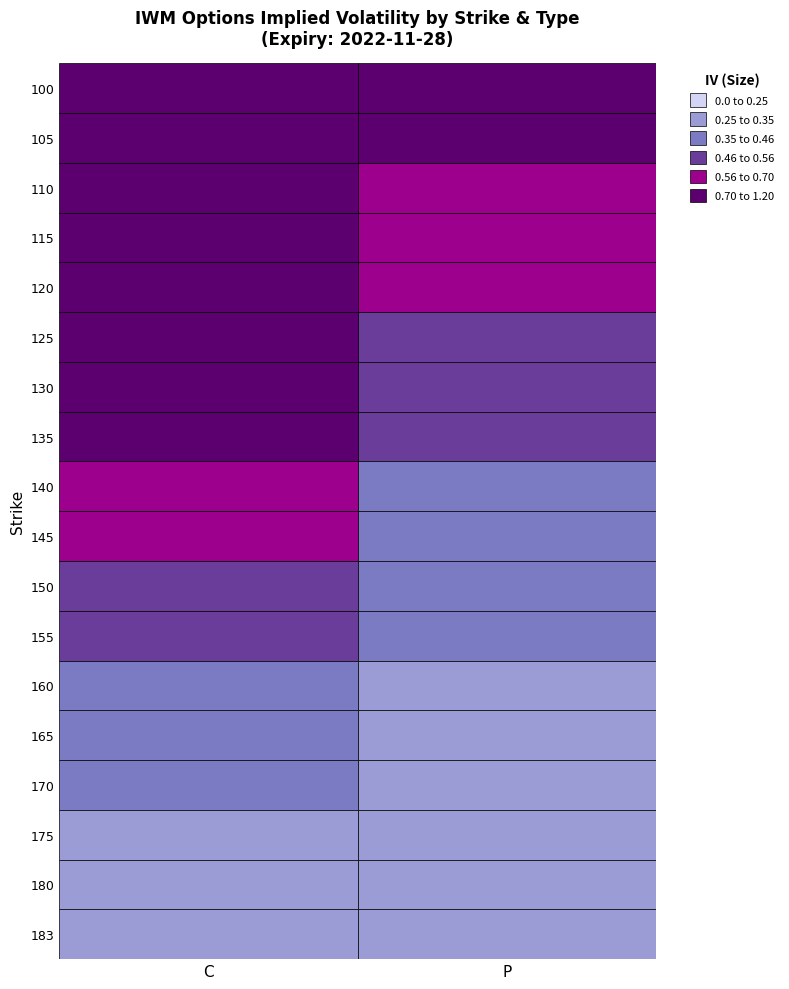

The value of 155 at P is 0.4. True or false?

True